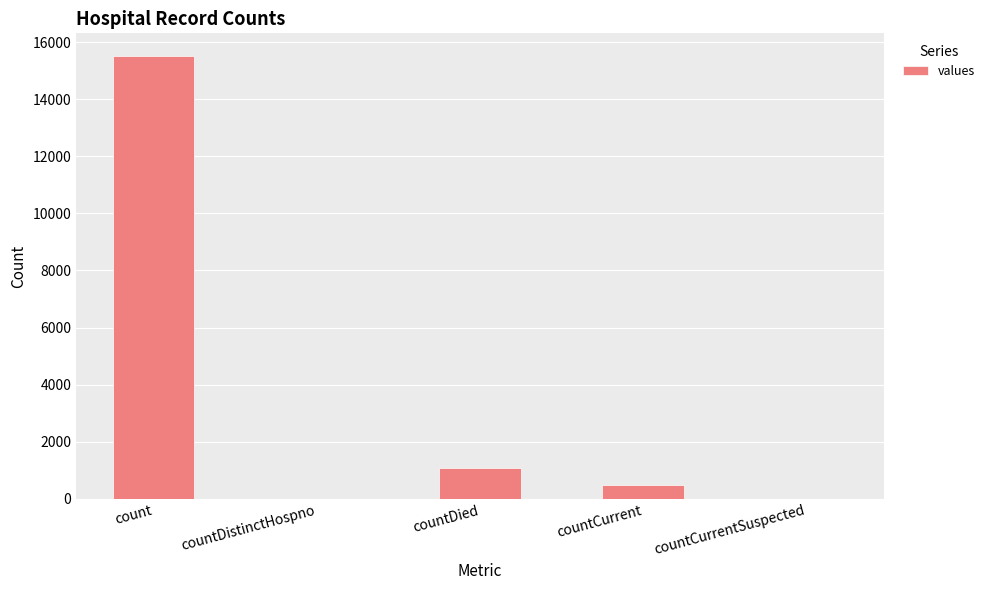

At which label does the data first exceed 486?

count